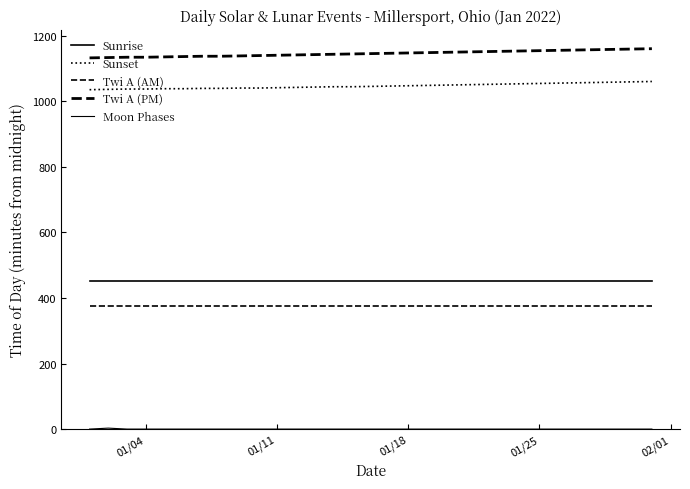

Does the chart display data point markers on the line(s)?

No